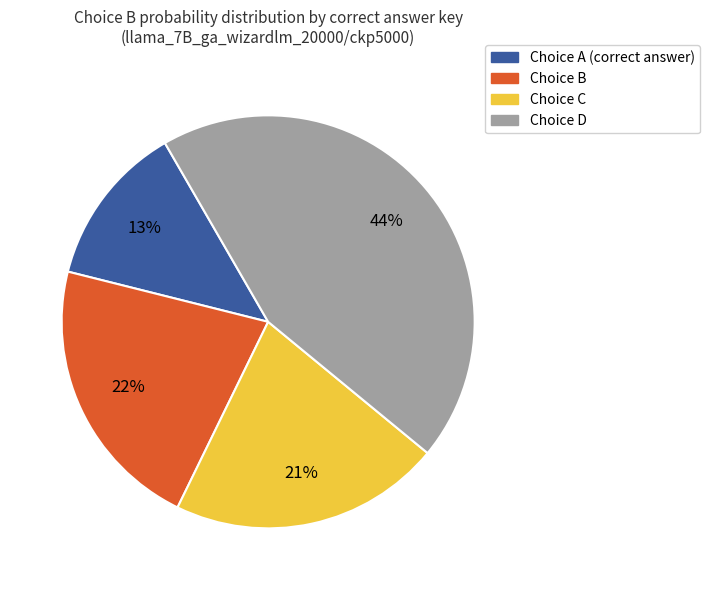

The Choice A (correct answer) slice represents 27% of the pie. True or false?

False